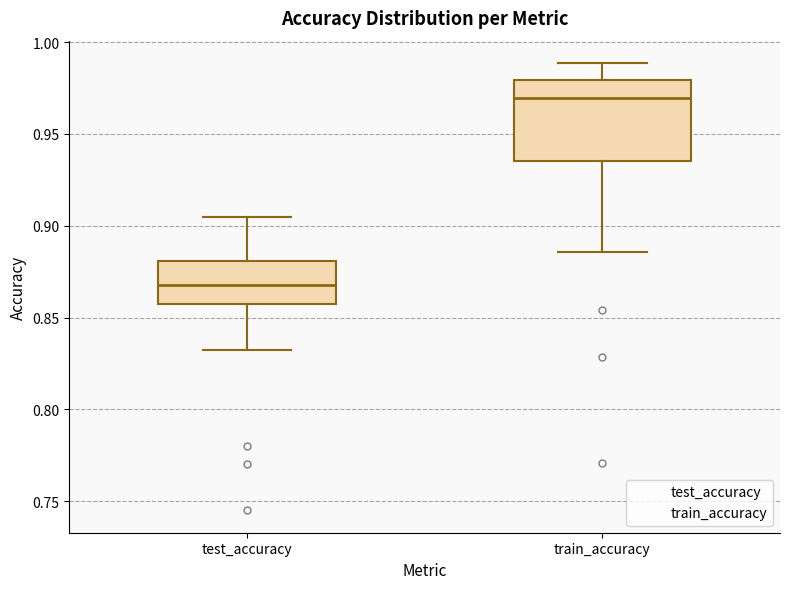

Reading left to right, transcribe this box plot: for each box, give where its median line is, the range the box spans, and where its two whiskers end, as read against the y-axis. The values are not printed on the chart, so give them approximately, as read against the axis.

test_accuracy: median 0.870, box 0.855 to 0.880, whiskers 0.830 to 0.905
train_accuracy: median 0.970, box 0.935 to 0.980, whiskers 0.885 to 0.990